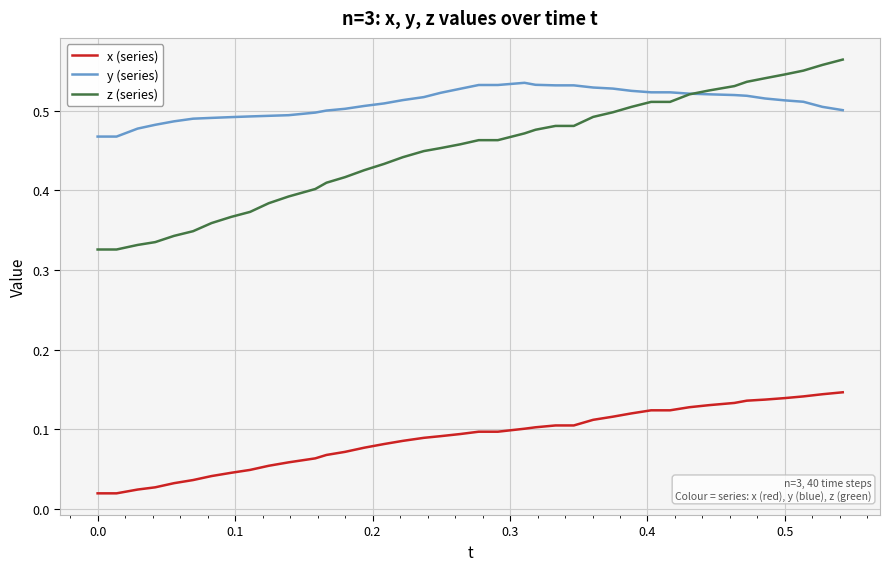

Which series has the widest spread of values?

z (series)